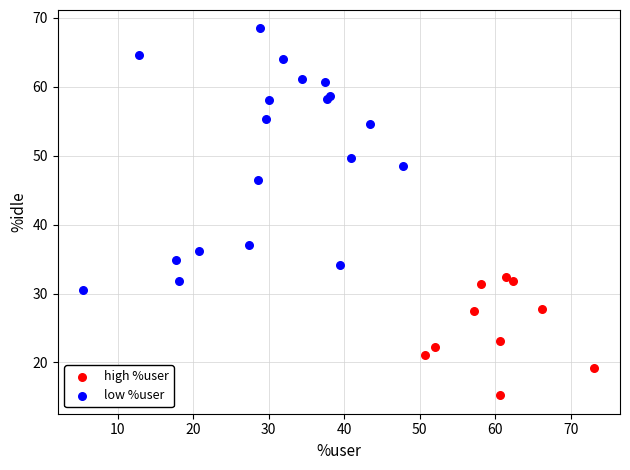

Which series contains the highest Y value?

low %user